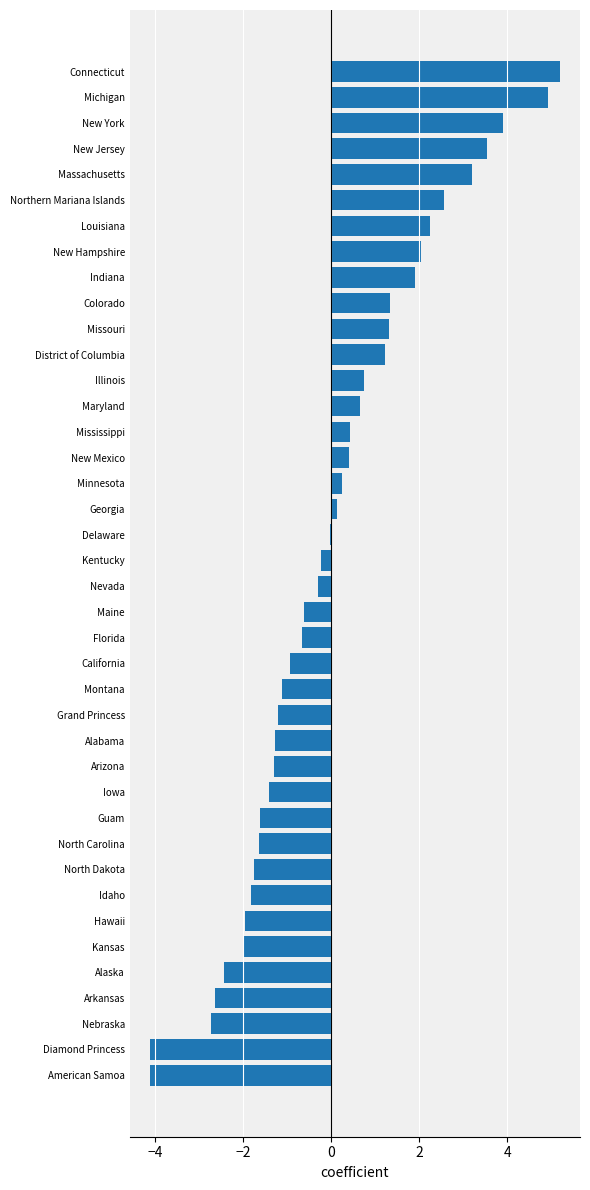

The chart shows a value of 1.9 at Indiana. True or false?

True